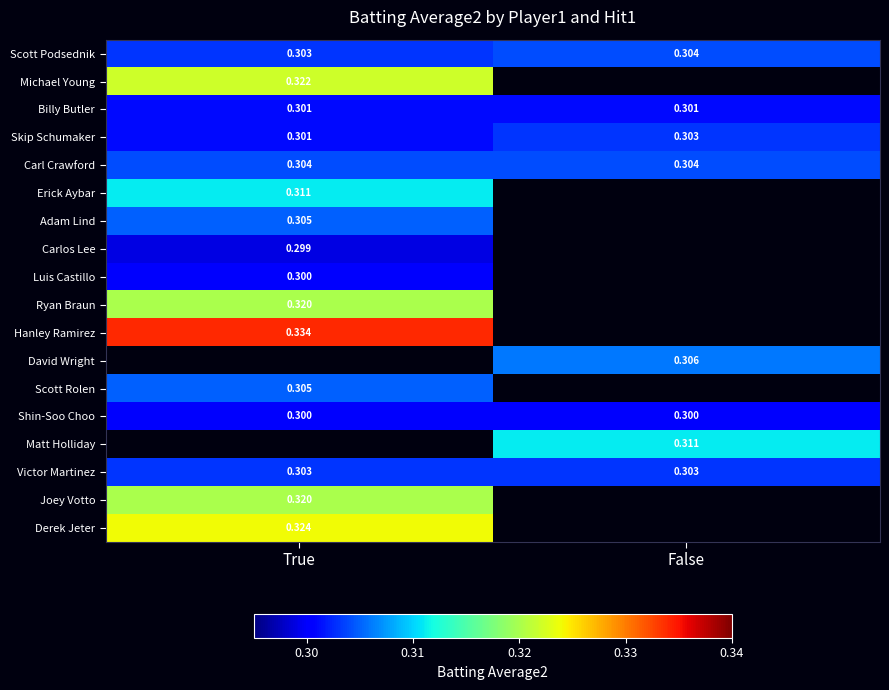

Which category has the highest value across all series?

True